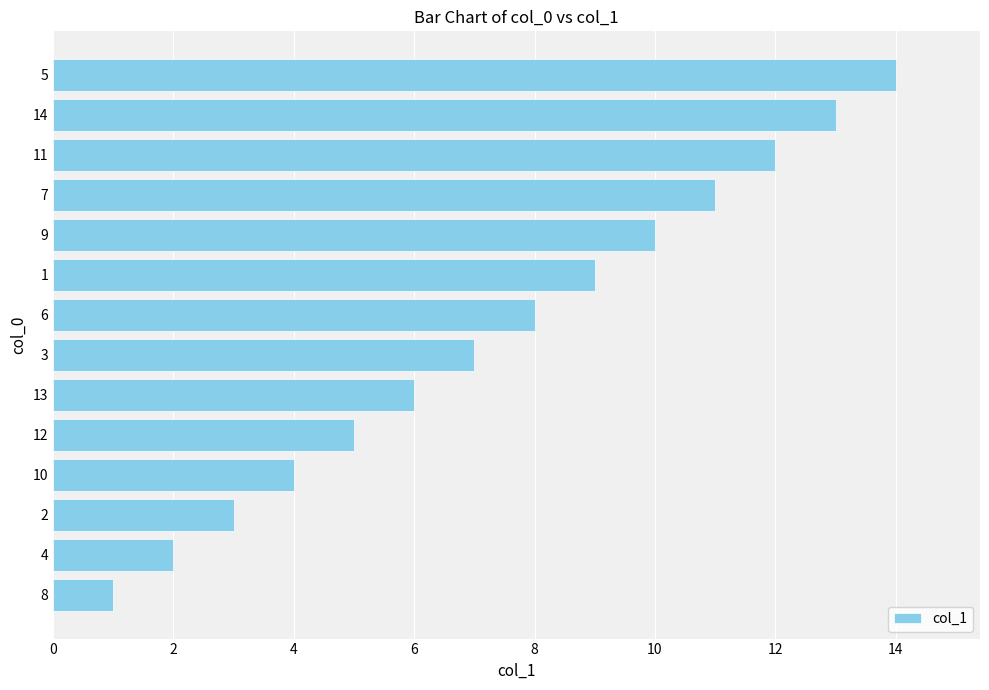

Are the bars grouped side by side (vs. stacked)?

No